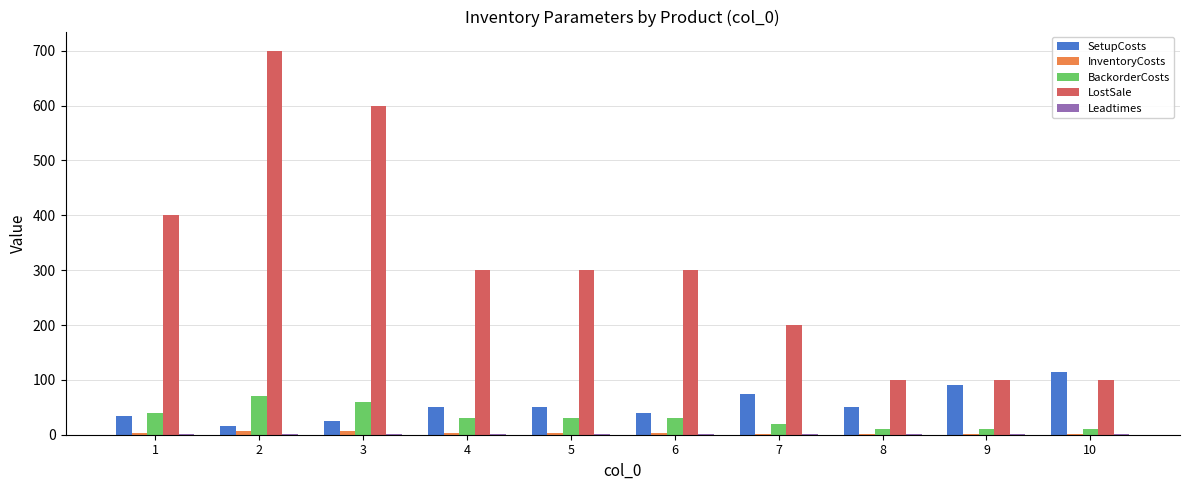

What is the maximum value for SetupCosts?

115